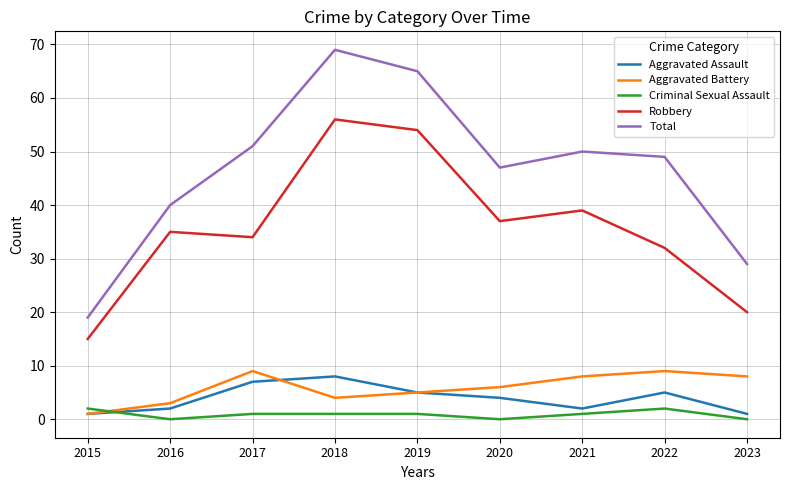

Which series has the widest spread of values?

Total